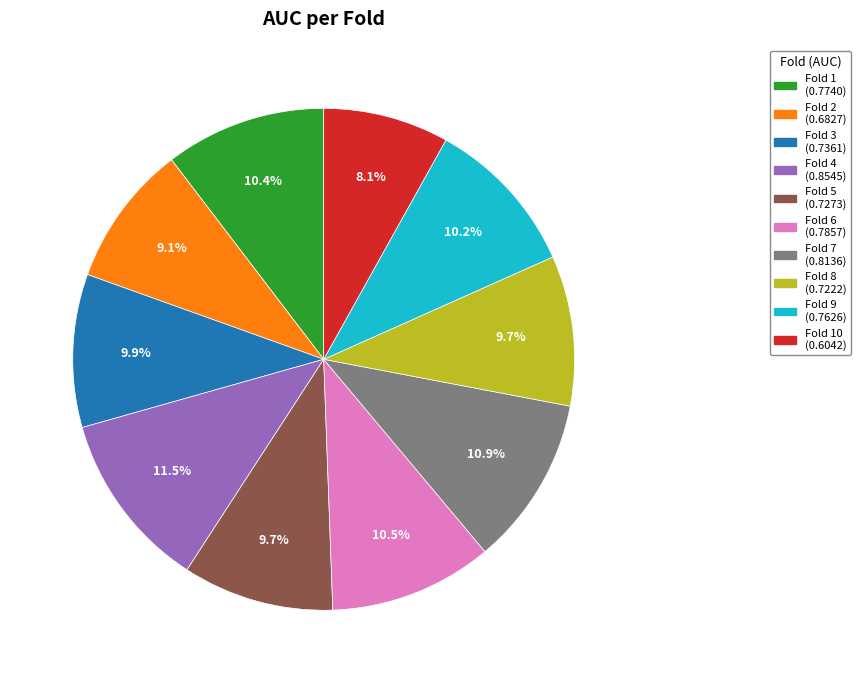

Does any single category account for the majority?

No